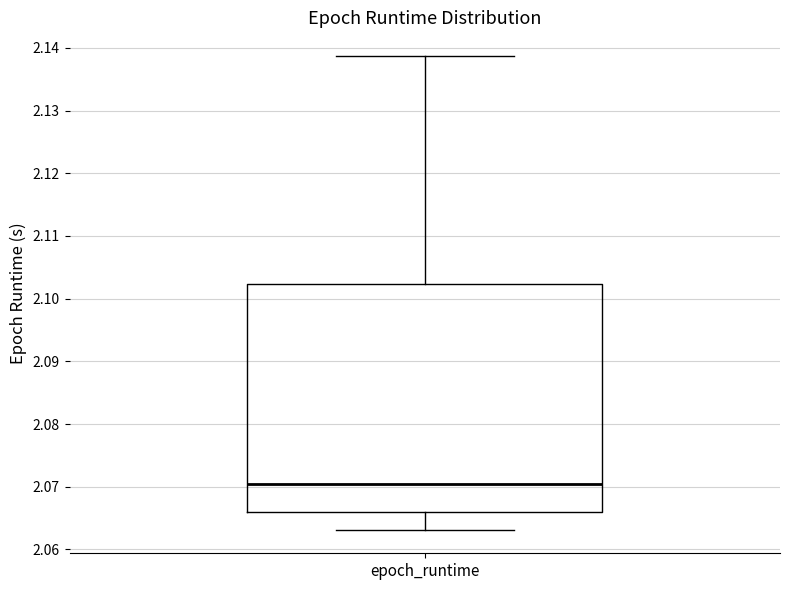

Where is the upper edge of the box for epoch_runtime on the y-axis? The values are not printed on the chart, so give them approximately, as read against the axis.

2.102